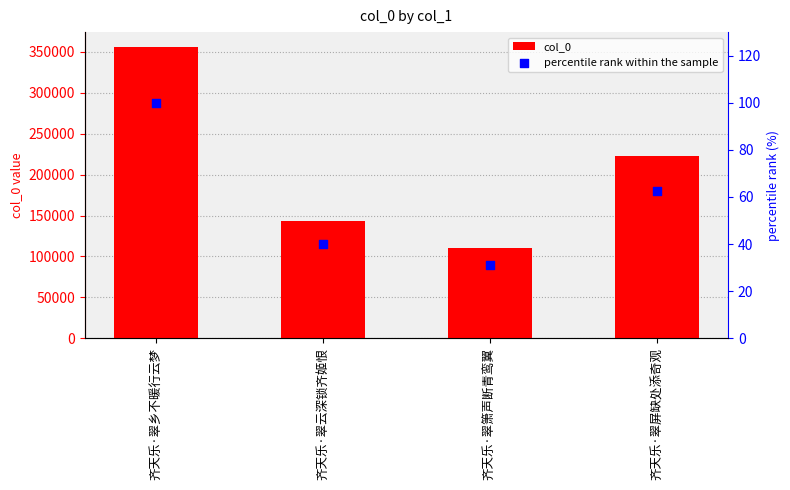

Which series has the largest Y range (max minus min)?

col_0